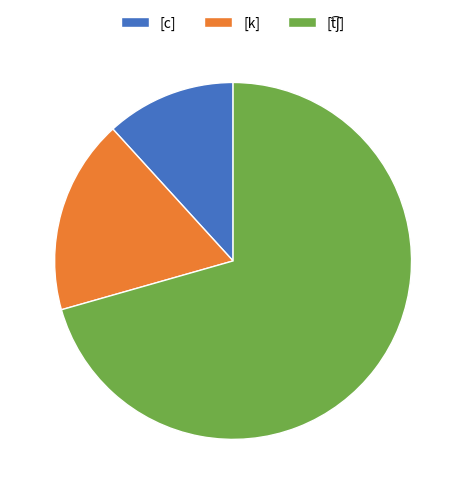

Does any single category account for the majority?

Yes